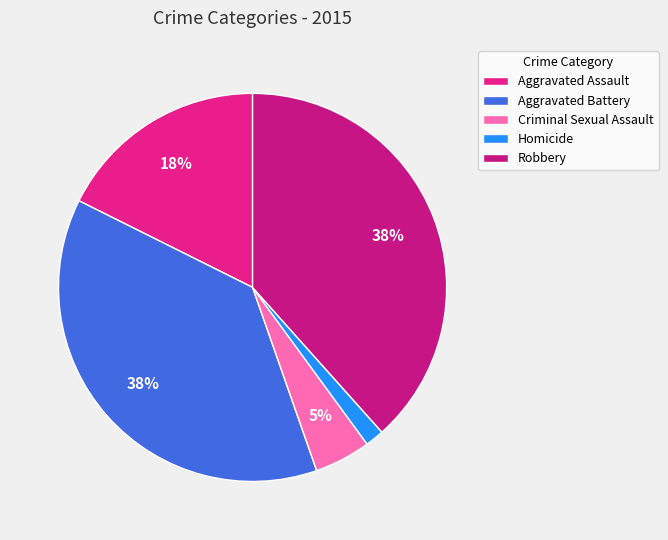

To the nearest percent, what portion does Aggravated Assault represent?

18%